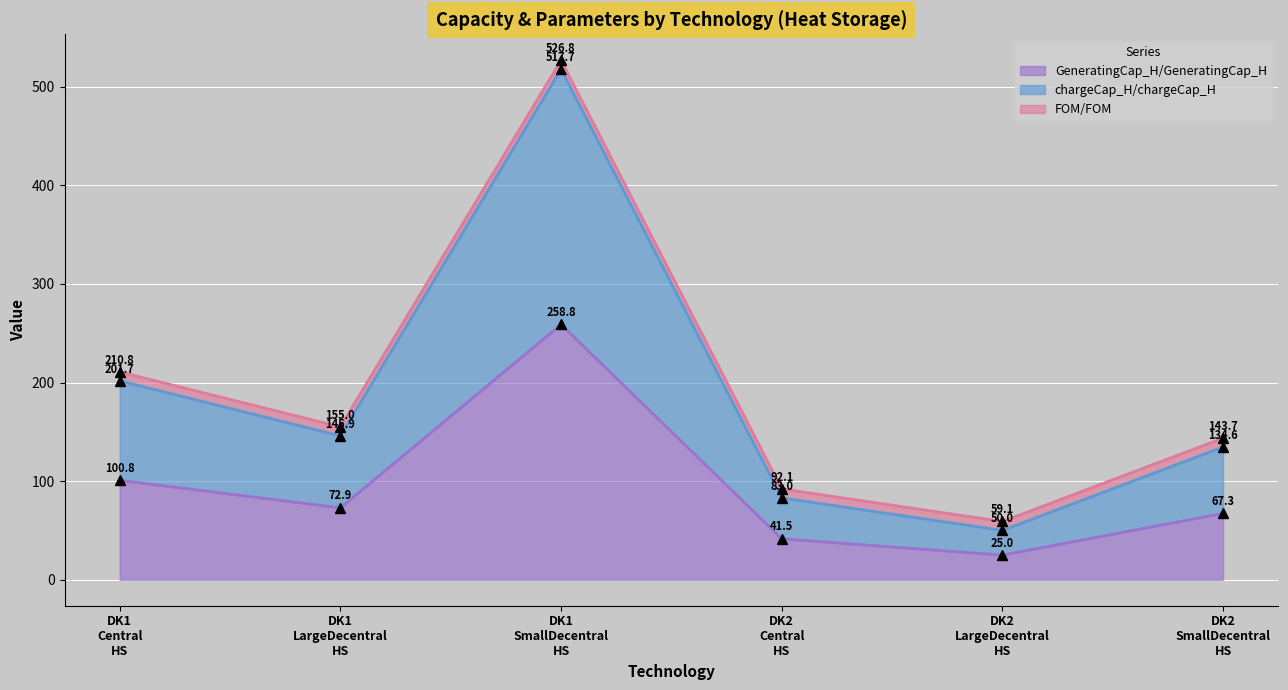

True or false: sCap/sCap has a value of 40.2 at DK2 Central HS.

False